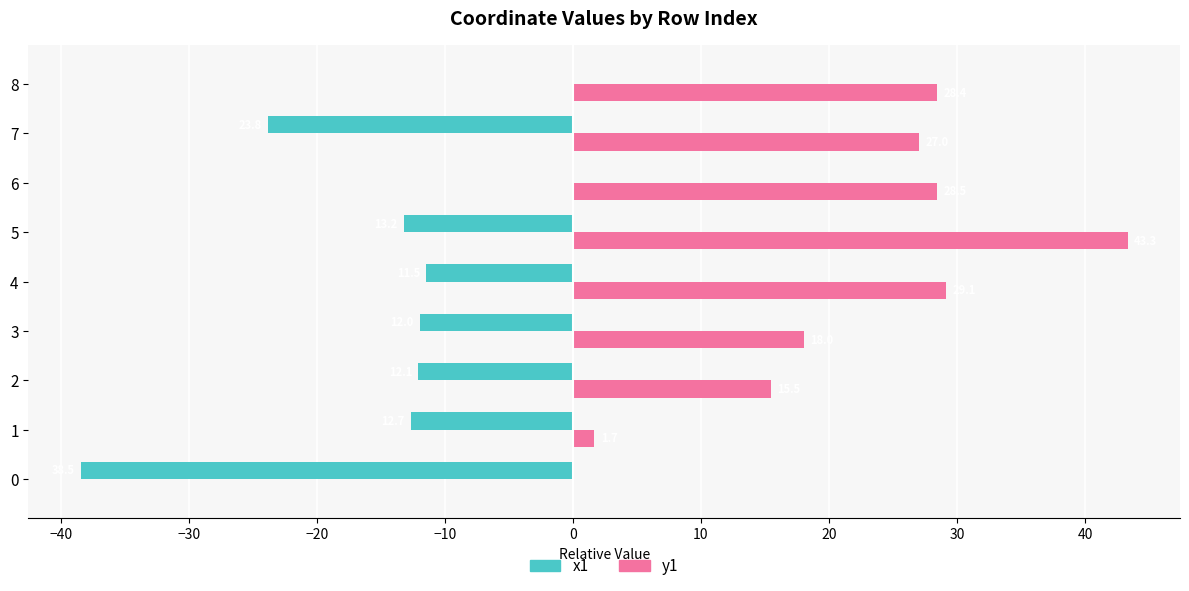

The y1 series shows 13.0 at 6. True or false?

False